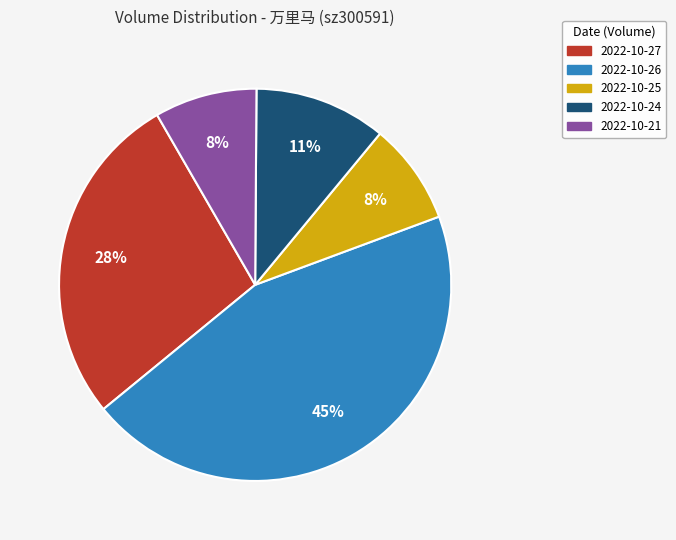

Which slice is the largest?

2022-10-26